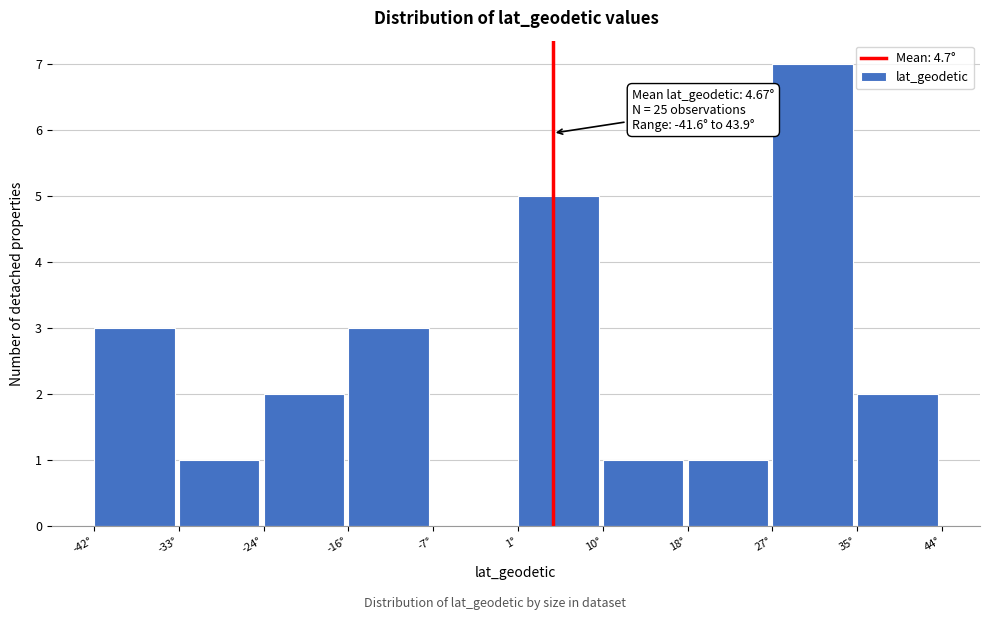

Over which range of the x-axis is the bar tallest?

27 to 35